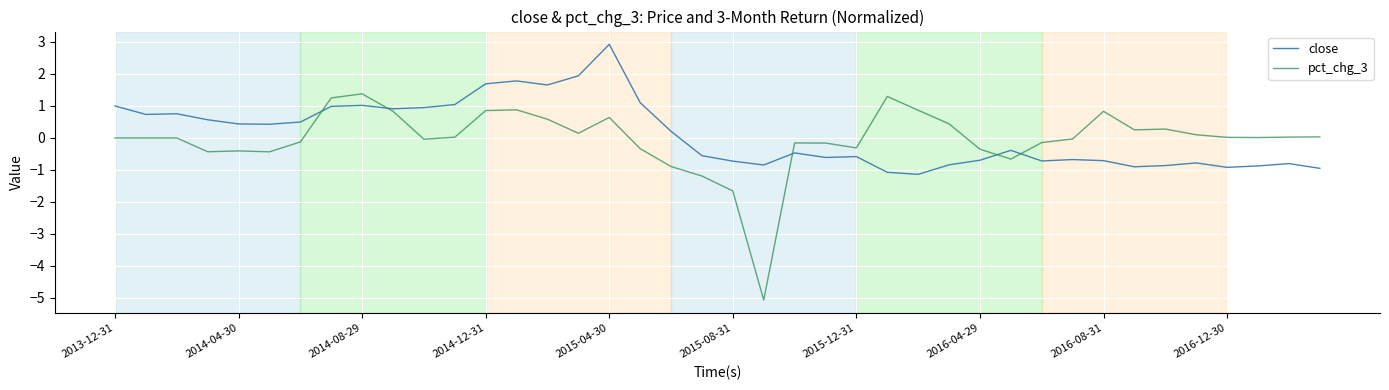

What is the minimum value shown in the chart?

-5.1